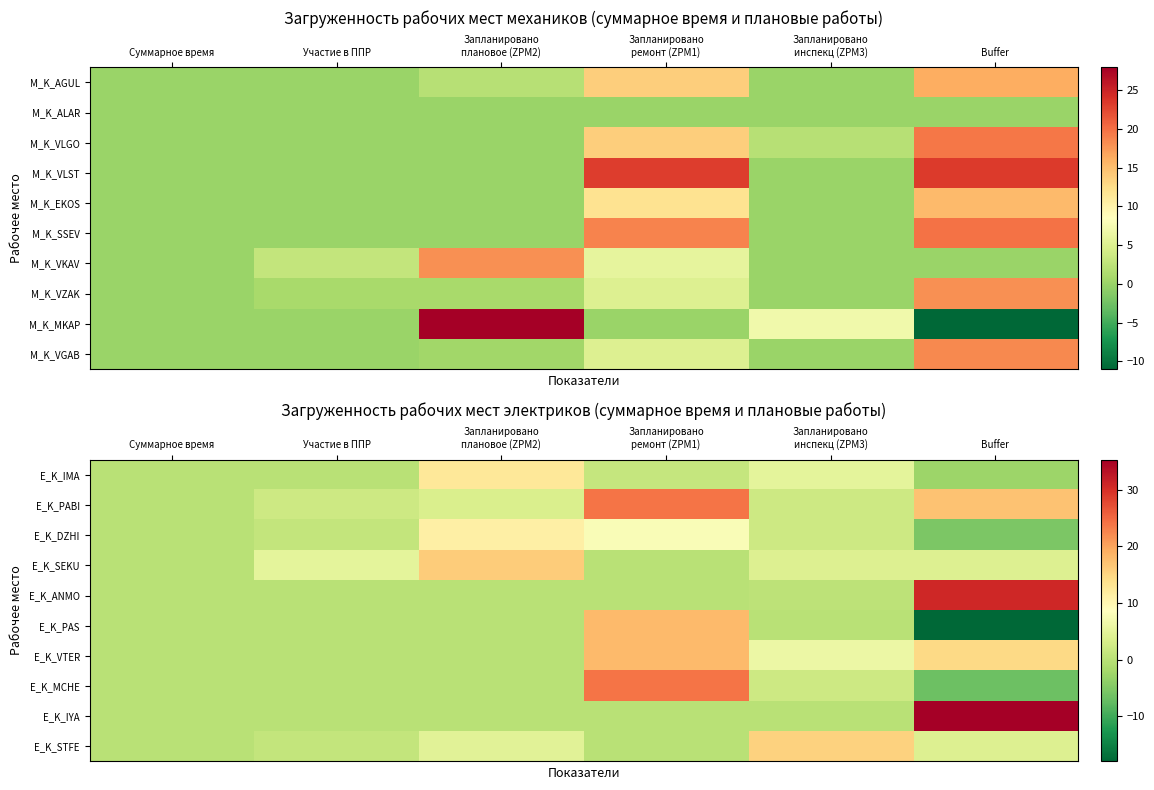

The E_K_DZHI series shows 8.0 at Запланировано ремонт (ZPM1). True or false?

True